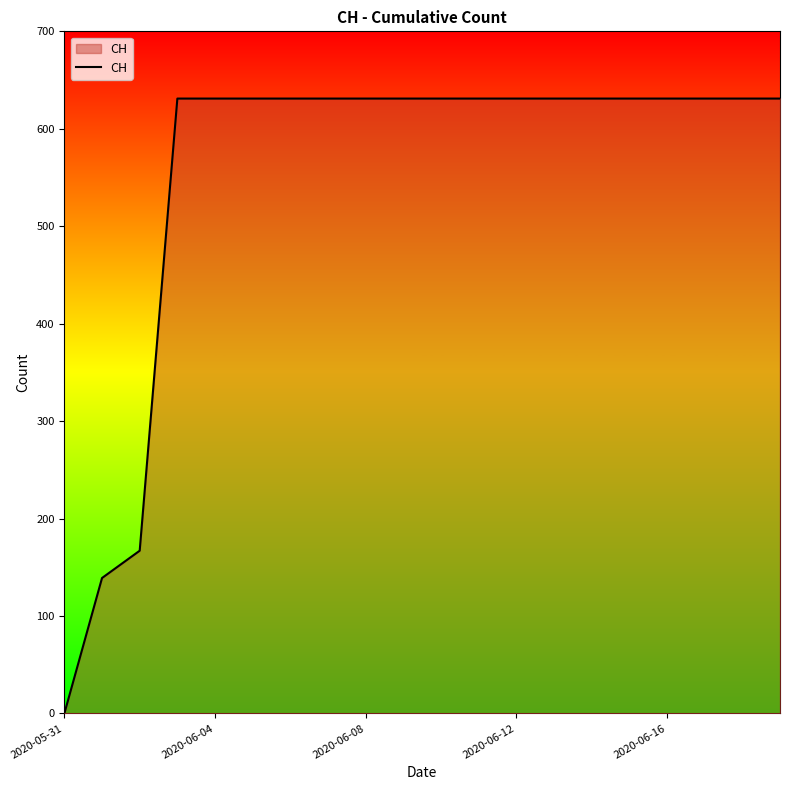

What is the difference between the maximum and minimum values?

631